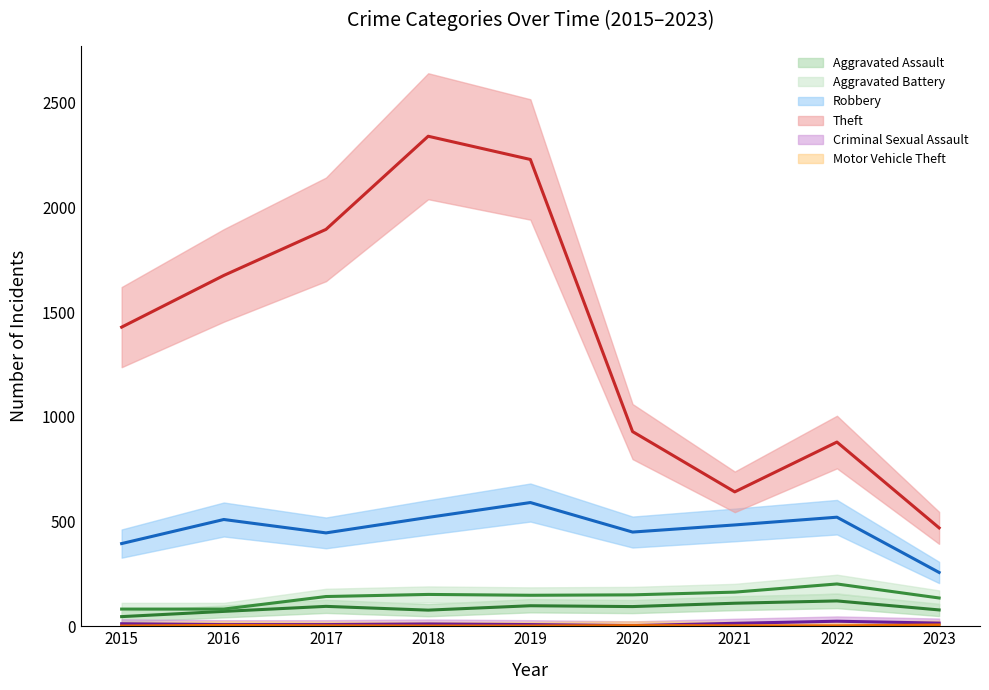

True or false: Aggravated Assault has more than 0 points higher than both neighbors.

True